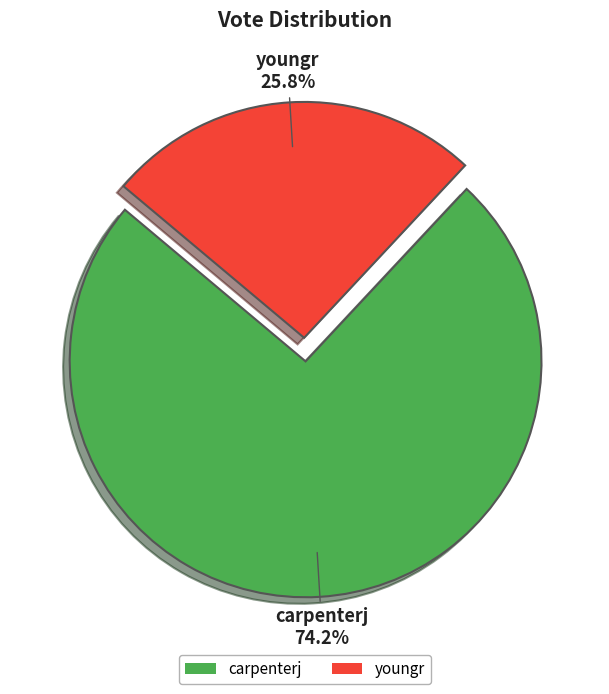

Which category accounts for the majority?

carpenterj